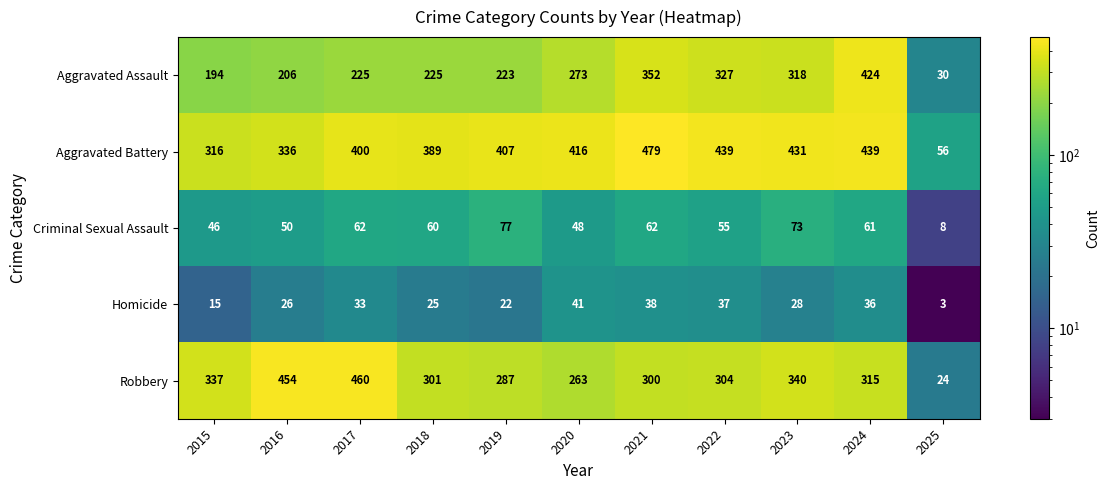

What is the smallest value displayed?

3